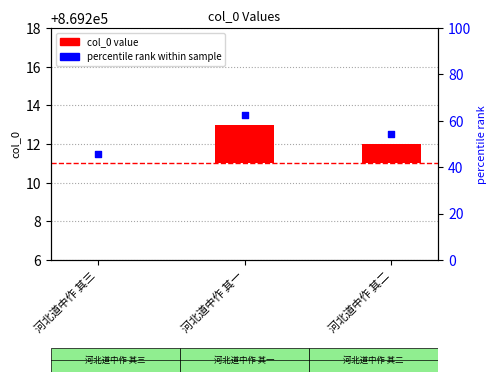

Is the value of col_0 markers at 河北道中作 其一 greater than the value of col_0 at 河北道中作 其一?

Yes